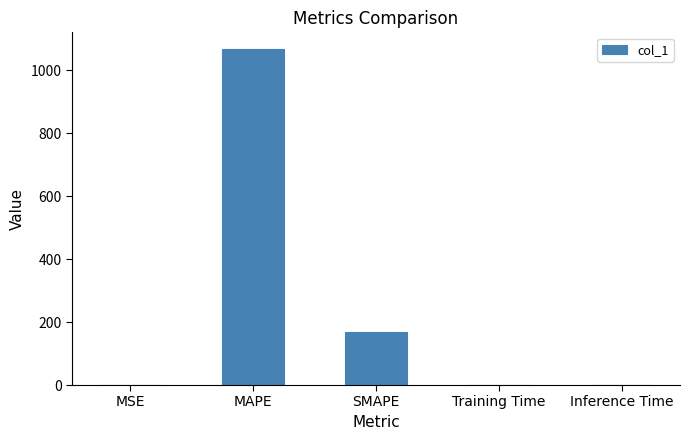

Which has a higher value, Inference Time or MAPE?

MAPE